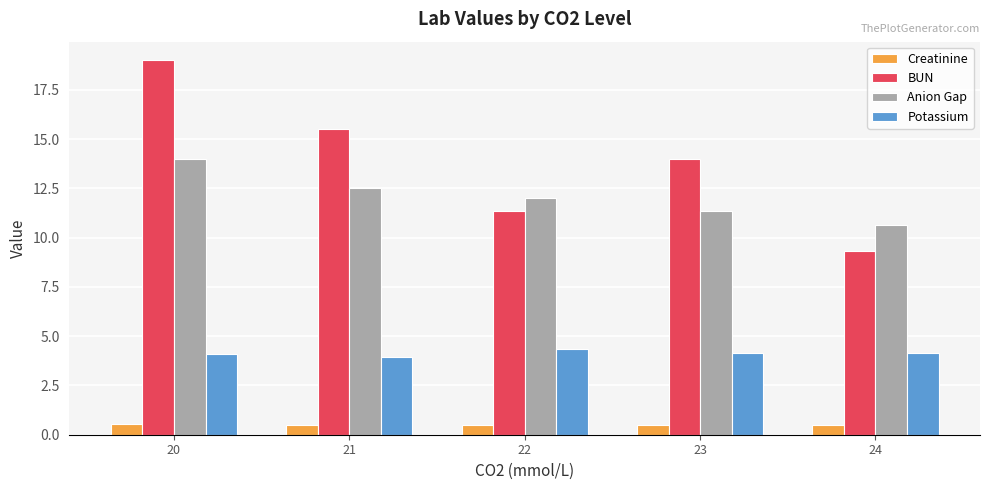

Rank the categories by Anion Gap value from highest to lowest.

20, 21, 22, 23, 24